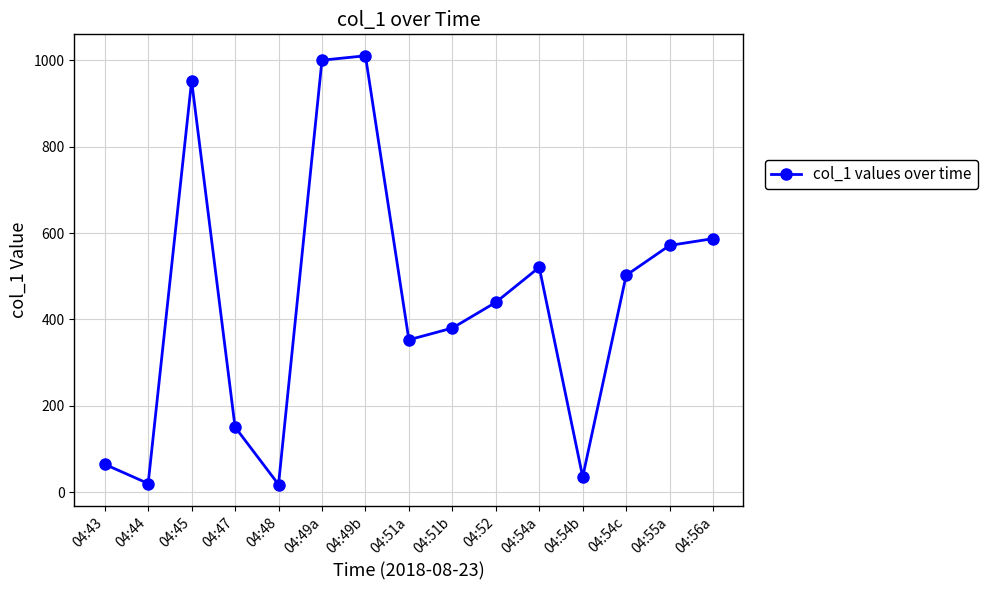

What is the approximate value at 04:54a?

520.8